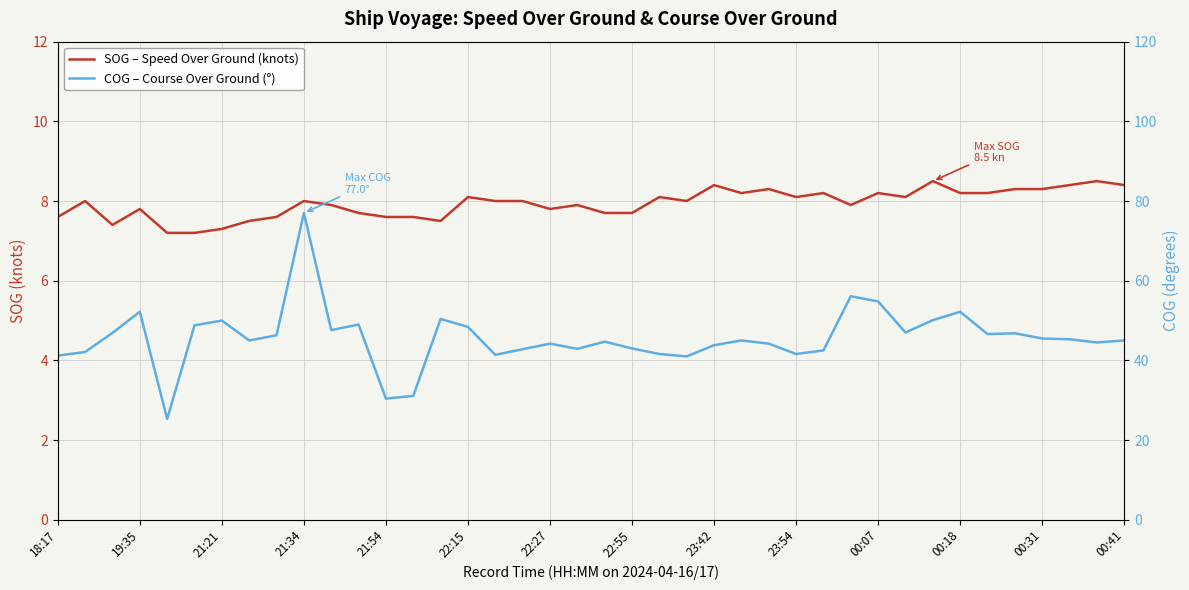

True or false: COG – Course Over Ground (°) and SOG – Speed Over Ground (knots) intersect in this chart.

False